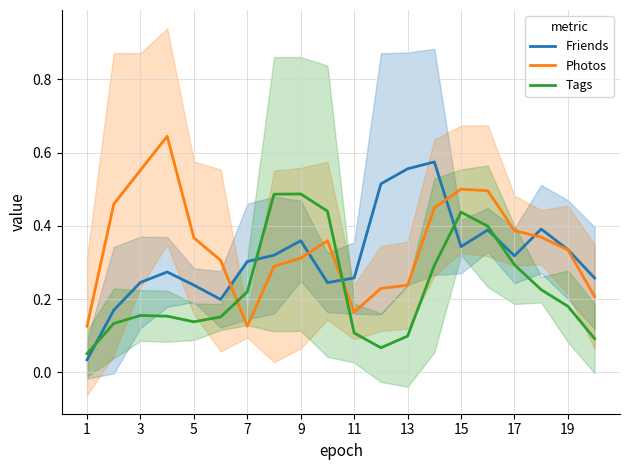

The Friends series shows 0.3 at 13. True or false?

False